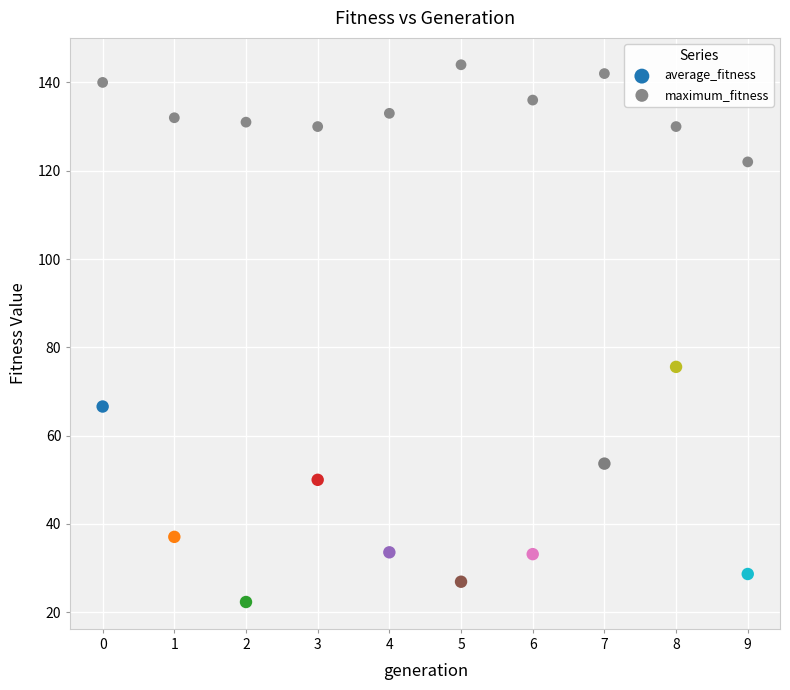

Across all data points, what is the range of Y values (max minus min)?

121.7